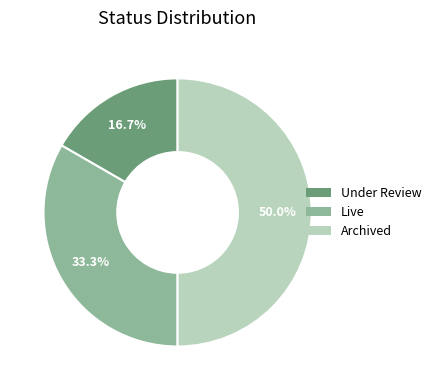

Which has a higher value, Under Review or Archived?

Archived